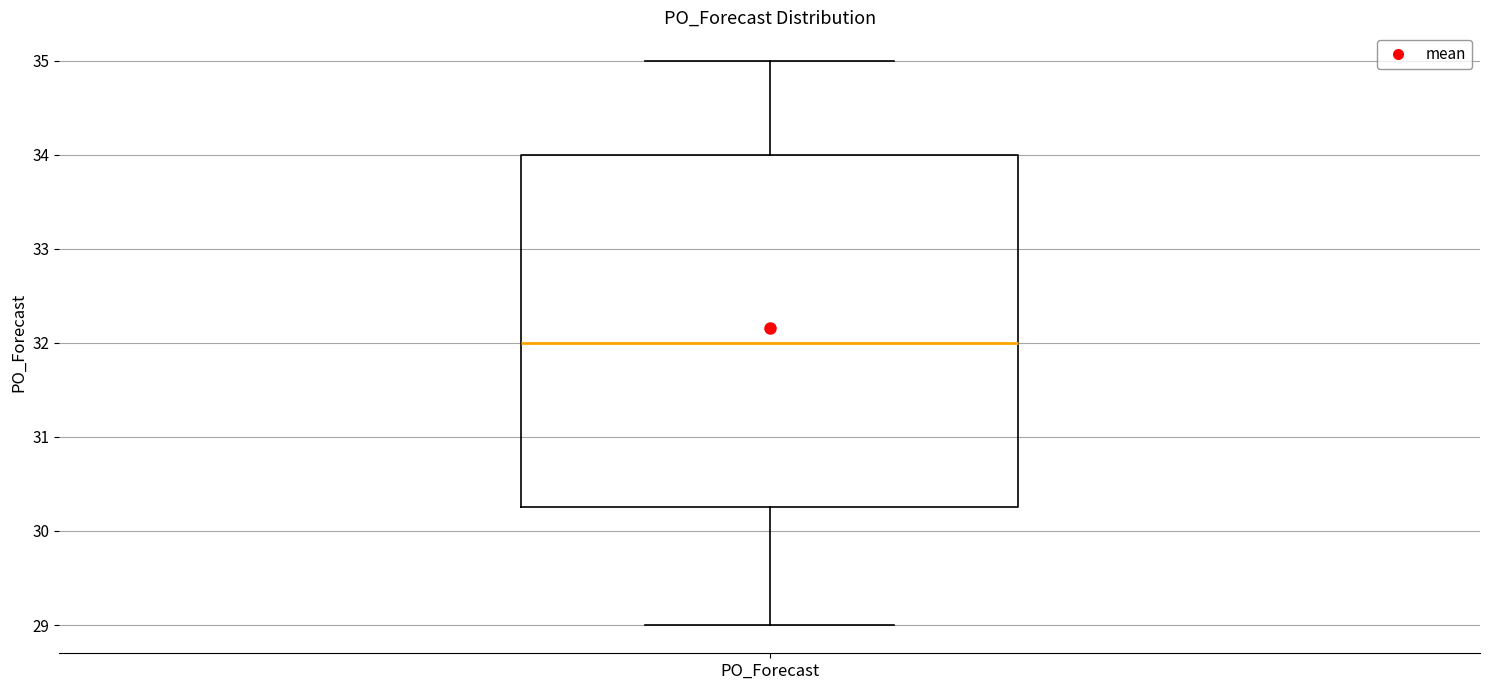

Transcribe this box plot: give where the median line is, the range the box spans, and where the two whiskers end, as read against the y-axis. The values are not printed on the chart, so give them approximately, as read against the axis.

median 32.0, box 30.3 to 34.0, whiskers 29.0 to 35.0